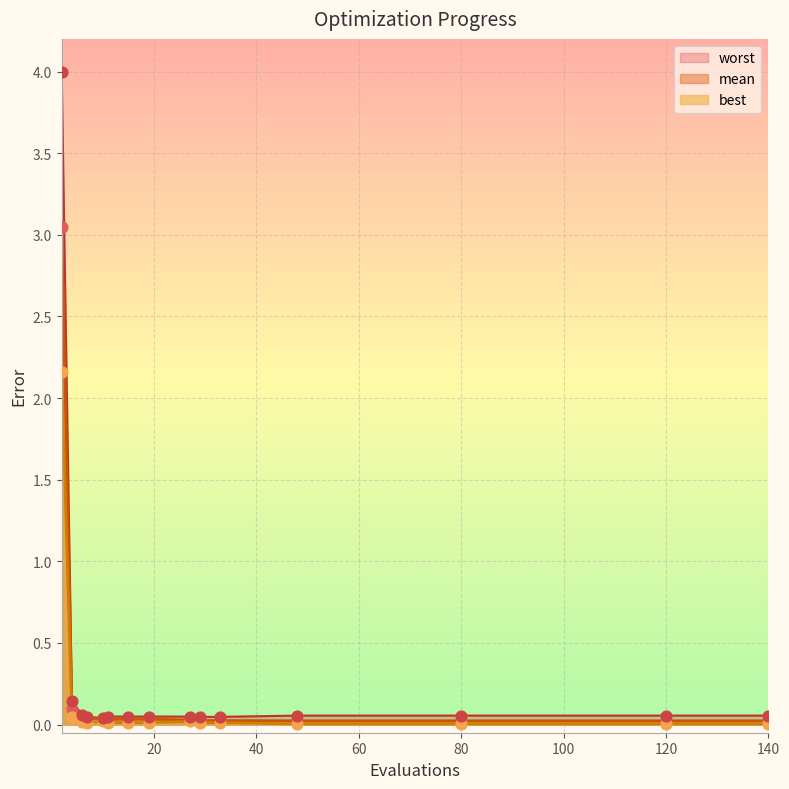

At how many categories does at least one series exceed 1?

1